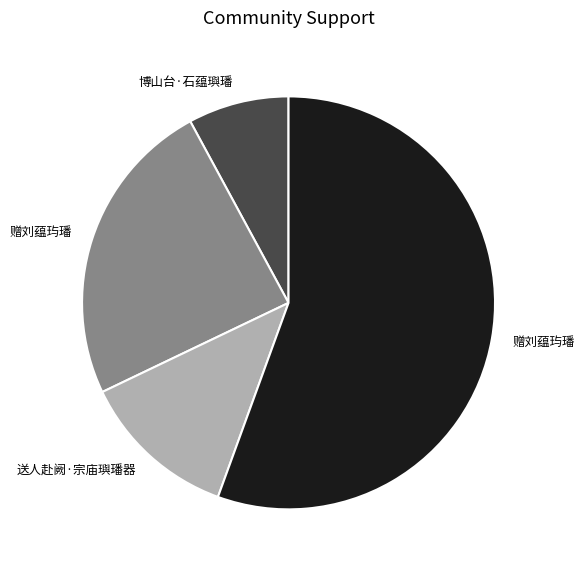

Is there any slice that represents more than half of the pie?

Yes